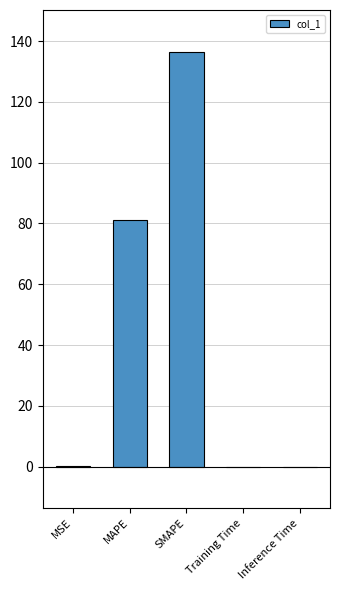

Which has a higher value, MAPE or Inference Time?

MAPE